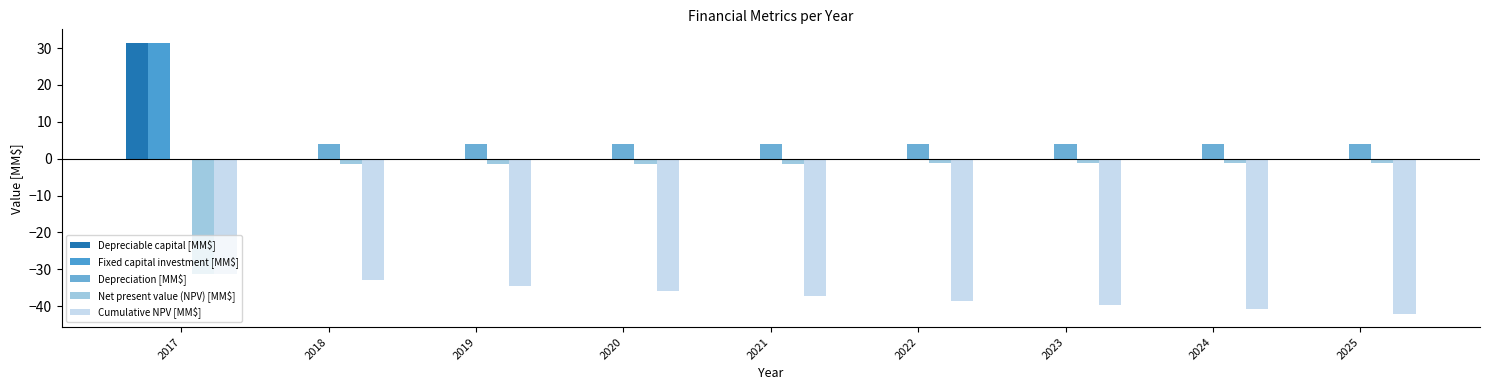

True or false: Fixed capital investment [MM$] has a value of -13.6 at 2025.

False